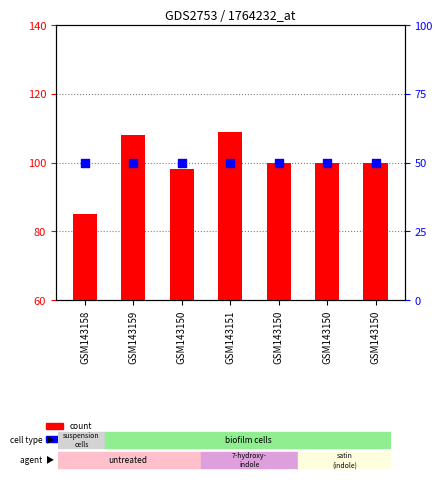

Which series contains the highest Y value?

count